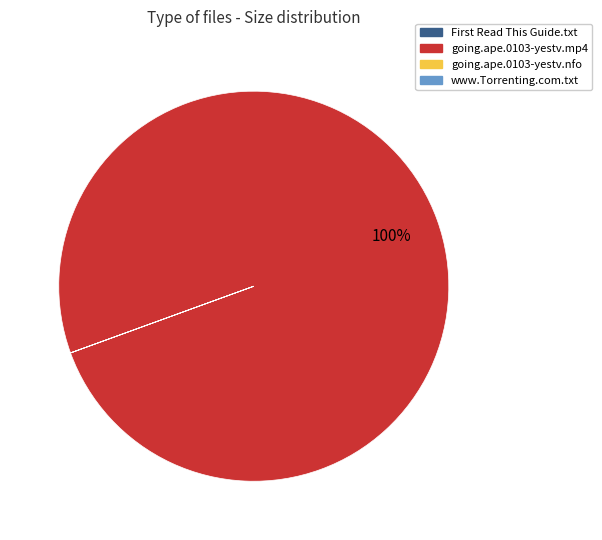

Is there a majority slice in this chart?

Yes